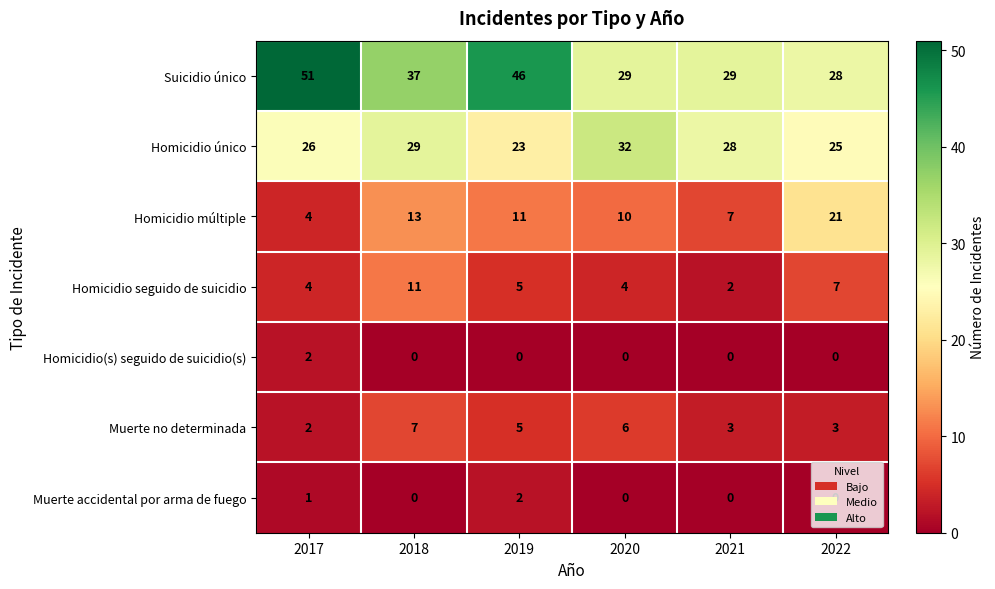

Which series has the largest total across all categories?

Suicidio único